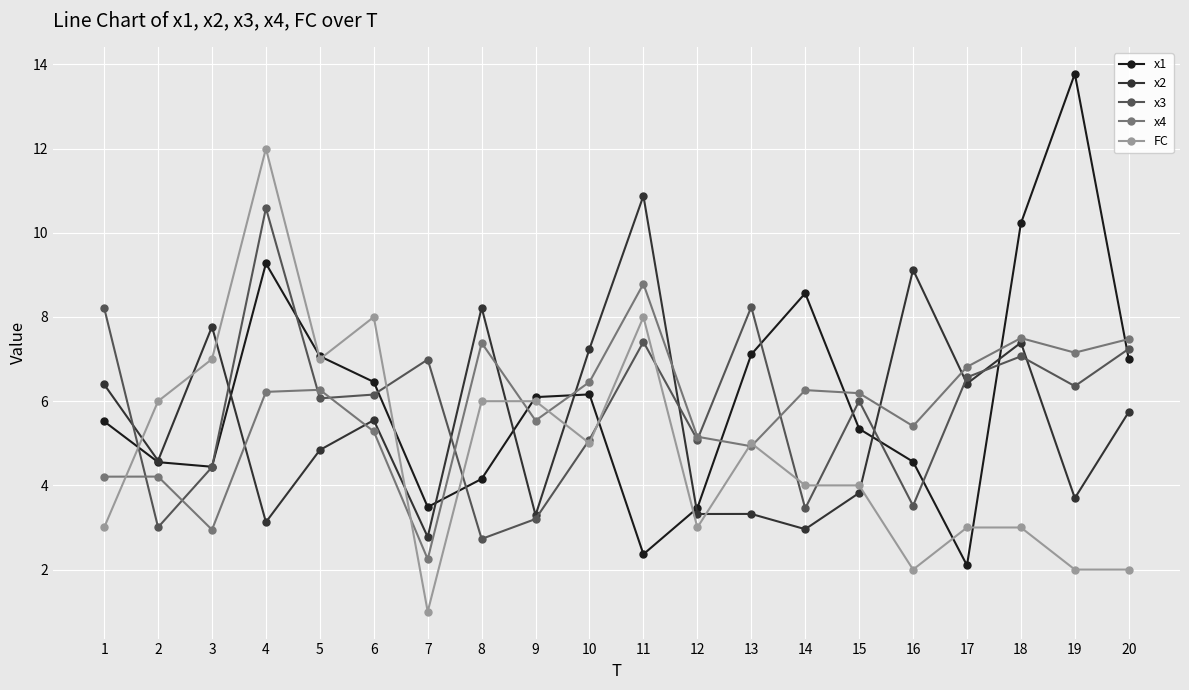

At which label is x2 closest to 6?

20